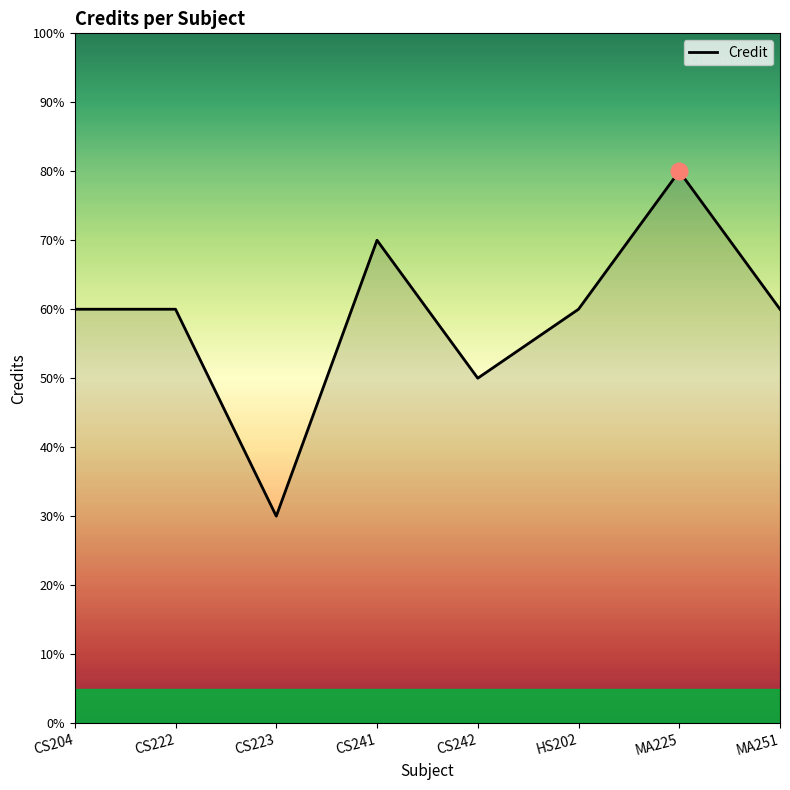

At which label does the data first exceed 6?

CS241